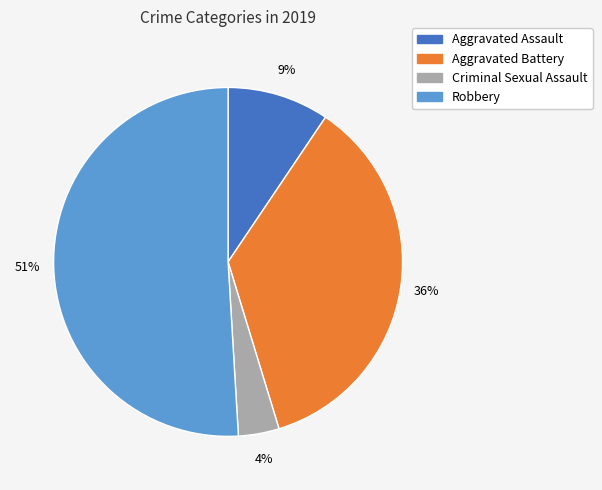

To the nearest percent, what is the combined percentage of Robbery and Aggravated Assault?

60%